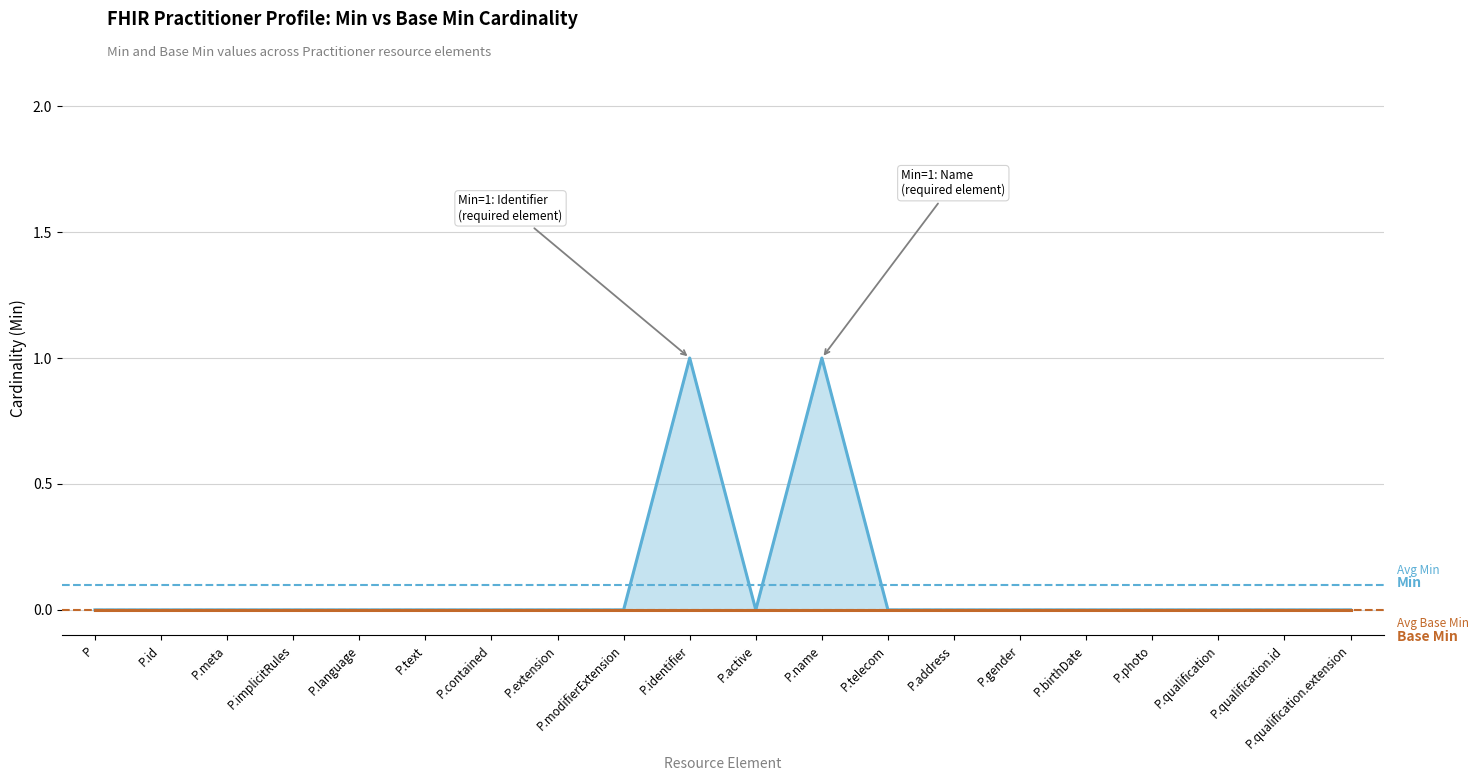

What position from the right is P.implicitRules?

17